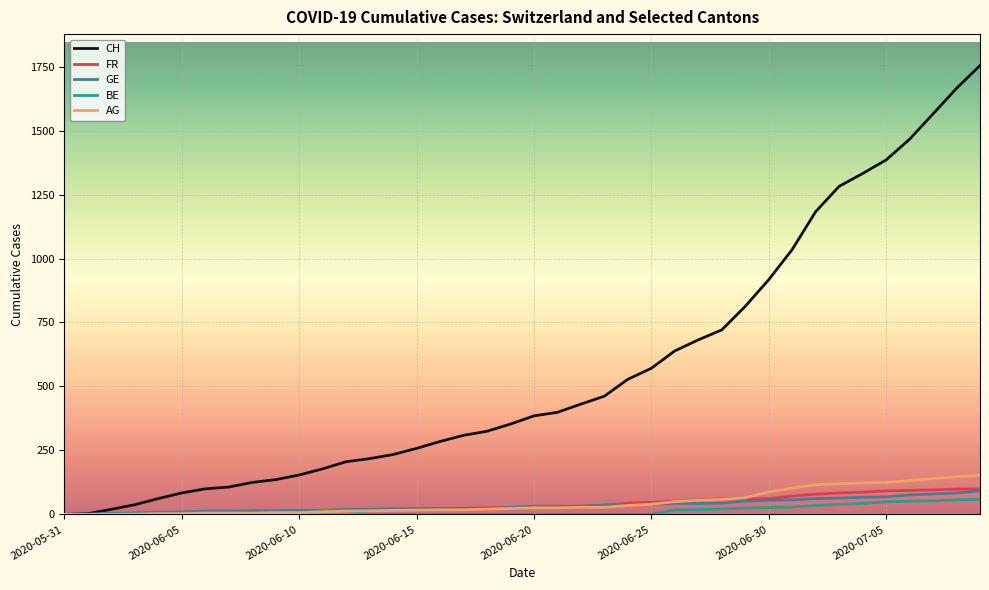

How many lines are shown in the chart?

5